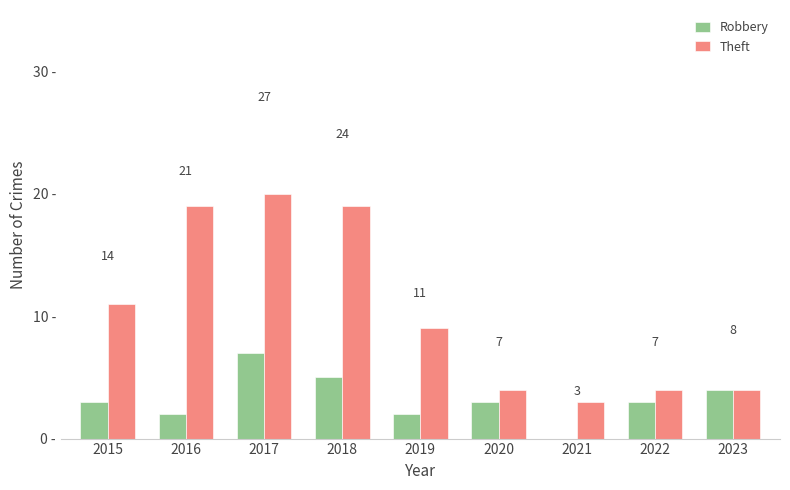

What is the sum of the Robbery values at 2019 and 2023?

6